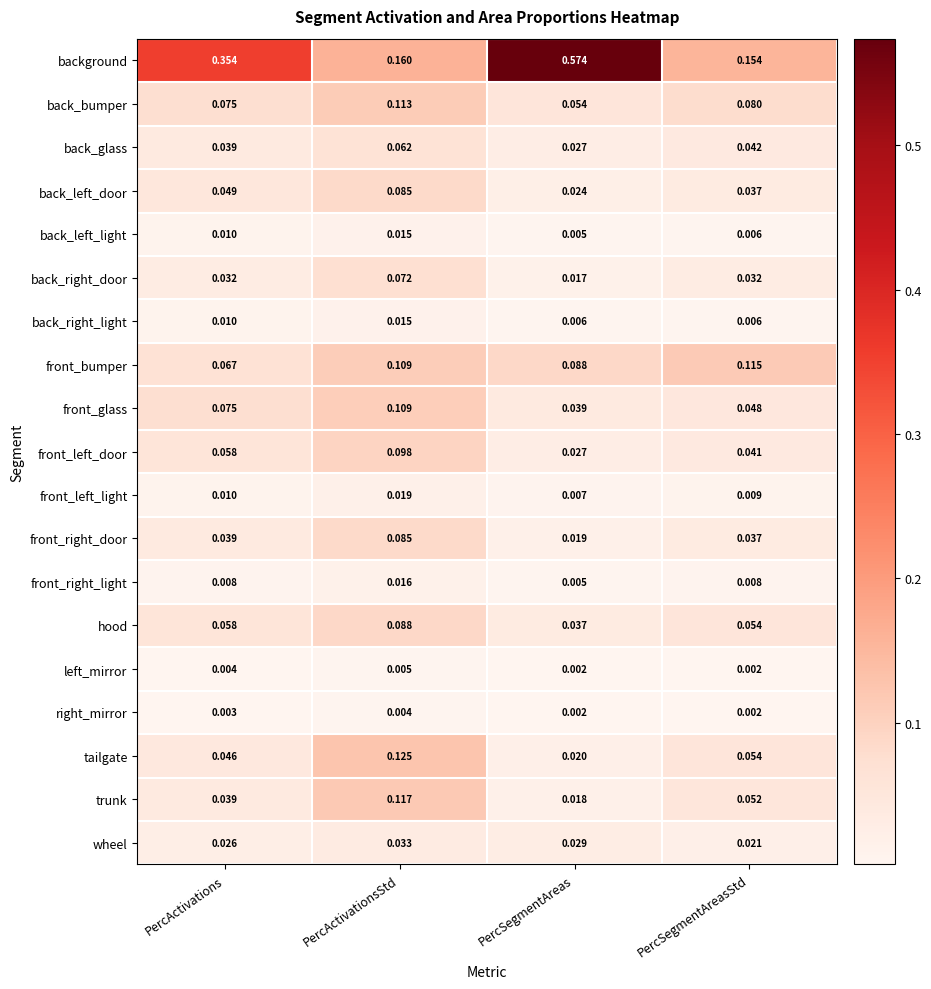

Rank the categories by front_glass value from highest to lowest.

PercActivationsStd, PercActivations, PercSegmentAreasStd, PercSegmentAreas